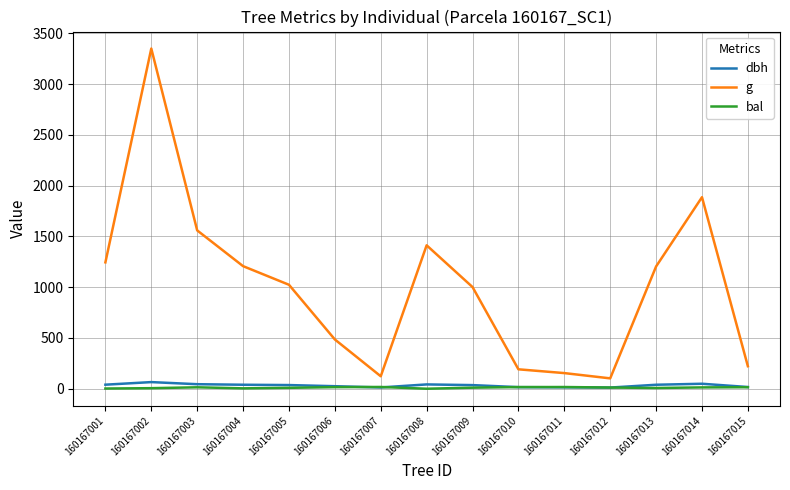

Which series has the widest spread of values?

g